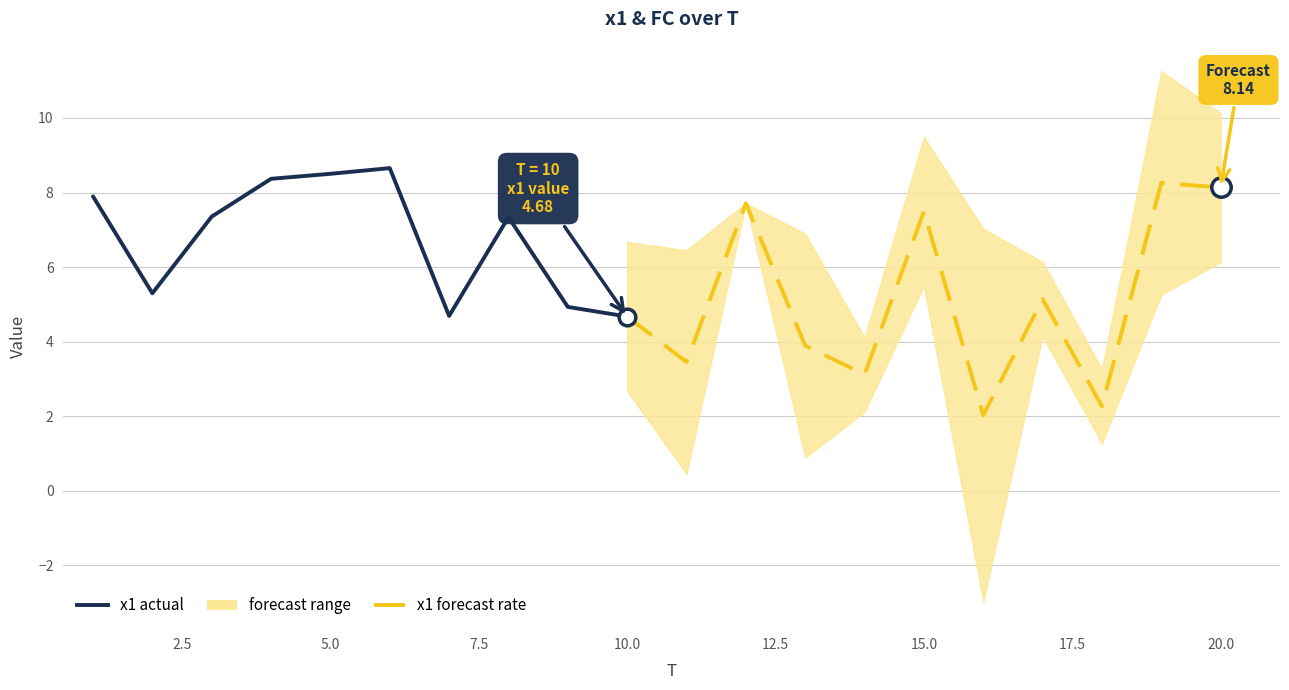

What is the highest value of the x1 series?

8.7